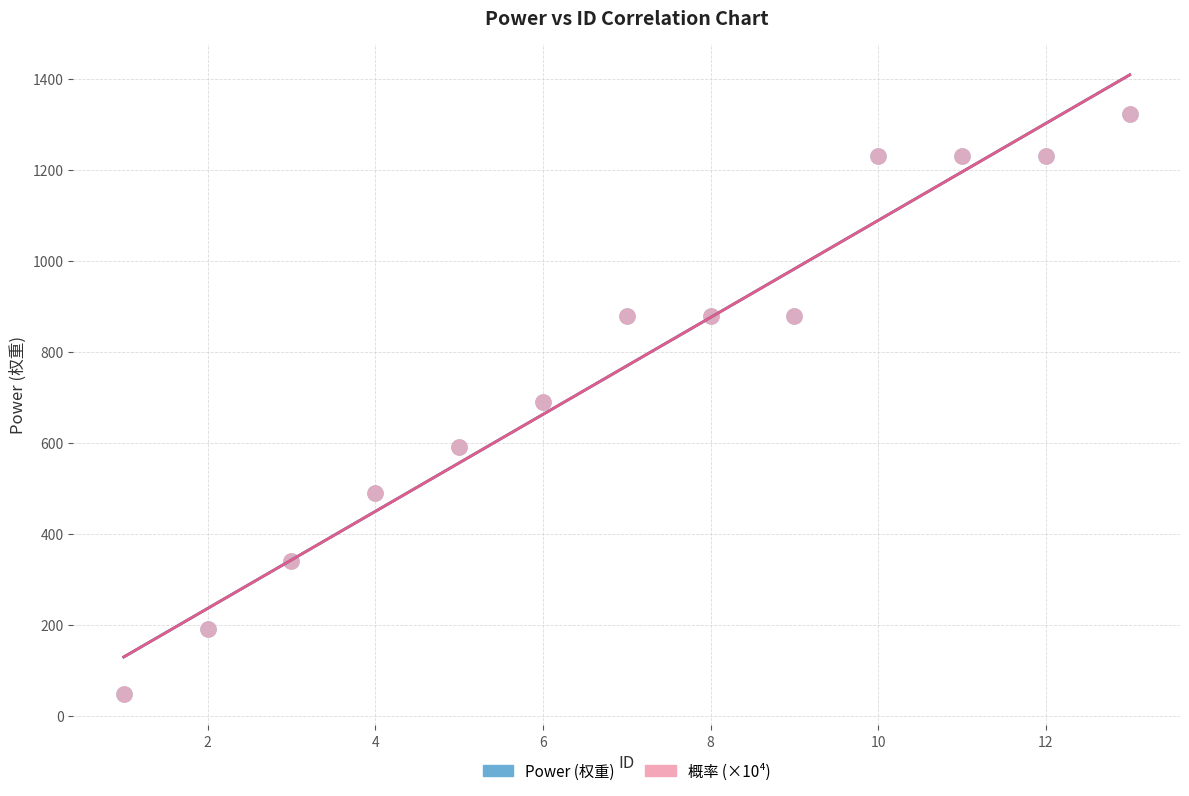

What are all the series names shown in the legend?

Power (权重), 概率 (×10⁴)